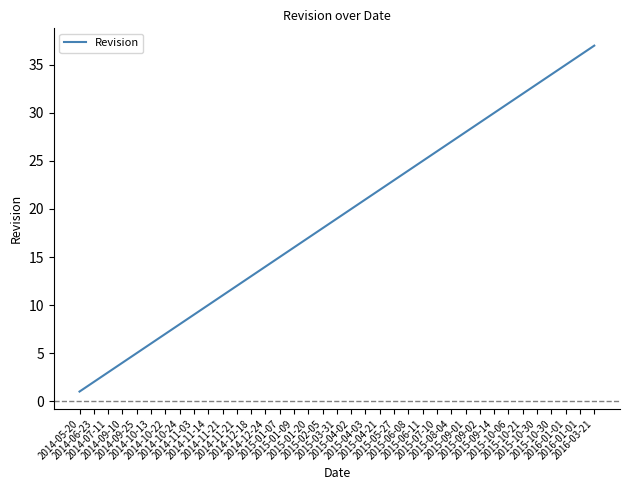

What is the ratio of the value at 2015-03-31 to the value at 2015-01-20?

1.1